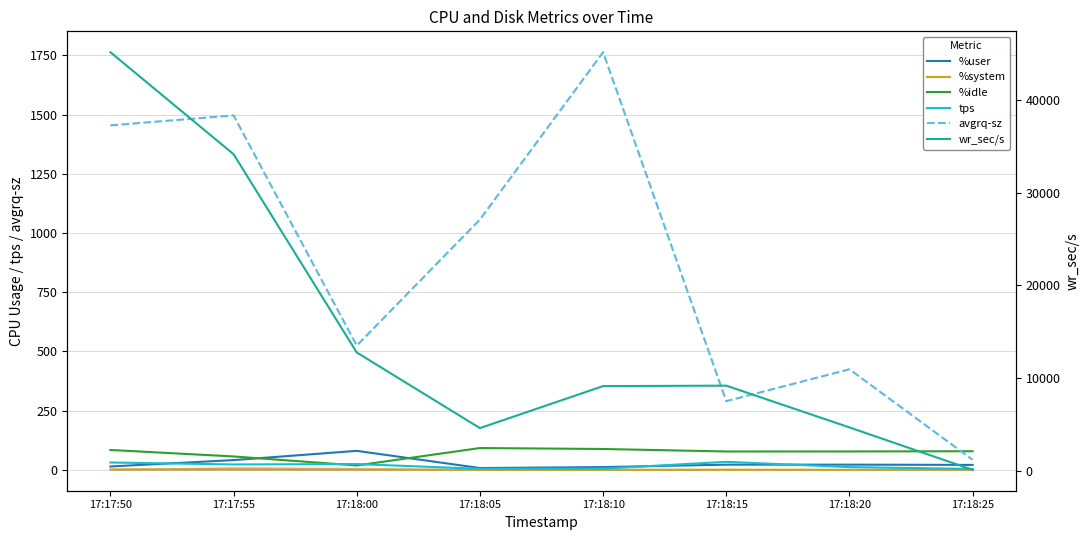

What value does the avgrq-sz series have at 17:18:00?

524.9